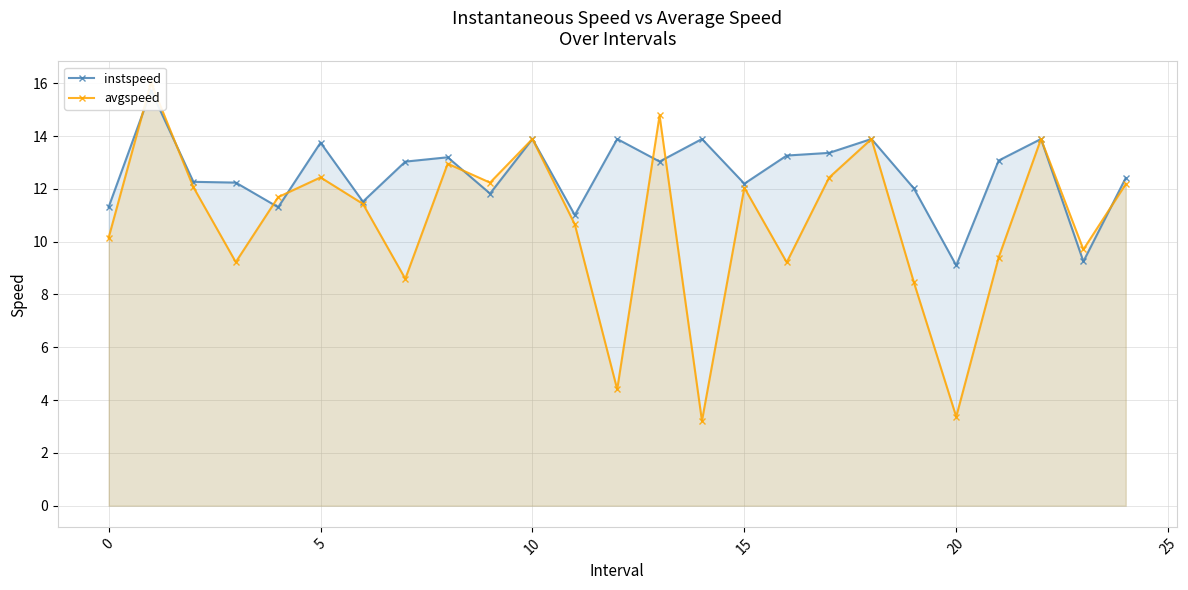

How many categories are shown in the chart?

25